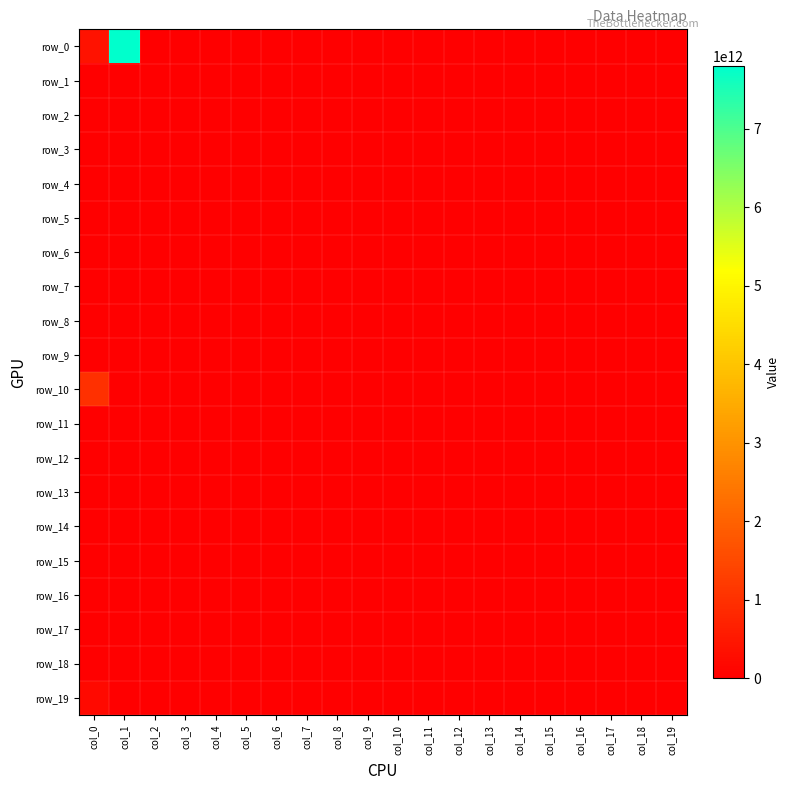

Which has a higher value, col_19 or col_13?

col_19